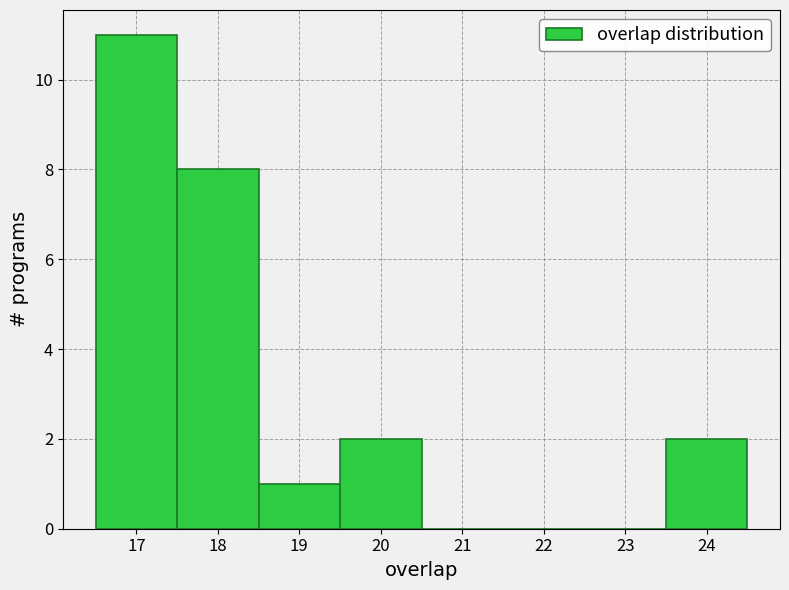

Reading left to right, list every bar in this chart as the range it spans on the x-axis followed by its height. The values are not printed on the chart, so give them approximately, as read against the axis.

16.5 to 17.5: 11
17.5 to 18.5: 8
18.5 to 19.5: 1
19.5 to 20.5: 2
20.5 to 21.5: 0
21.5 to 22.5: 0
22.5 to 23.5: 0
23.5 to 24.5: 2